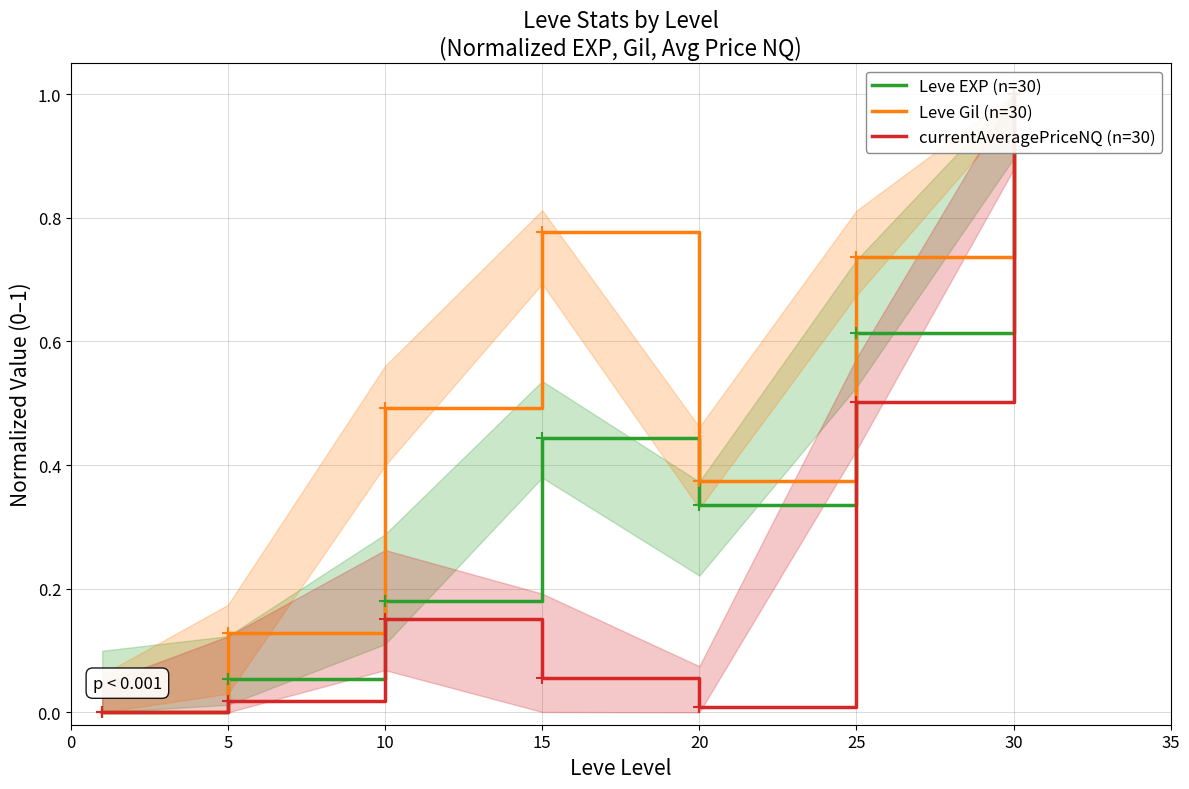

What is the total value across all series at 5?

0.2